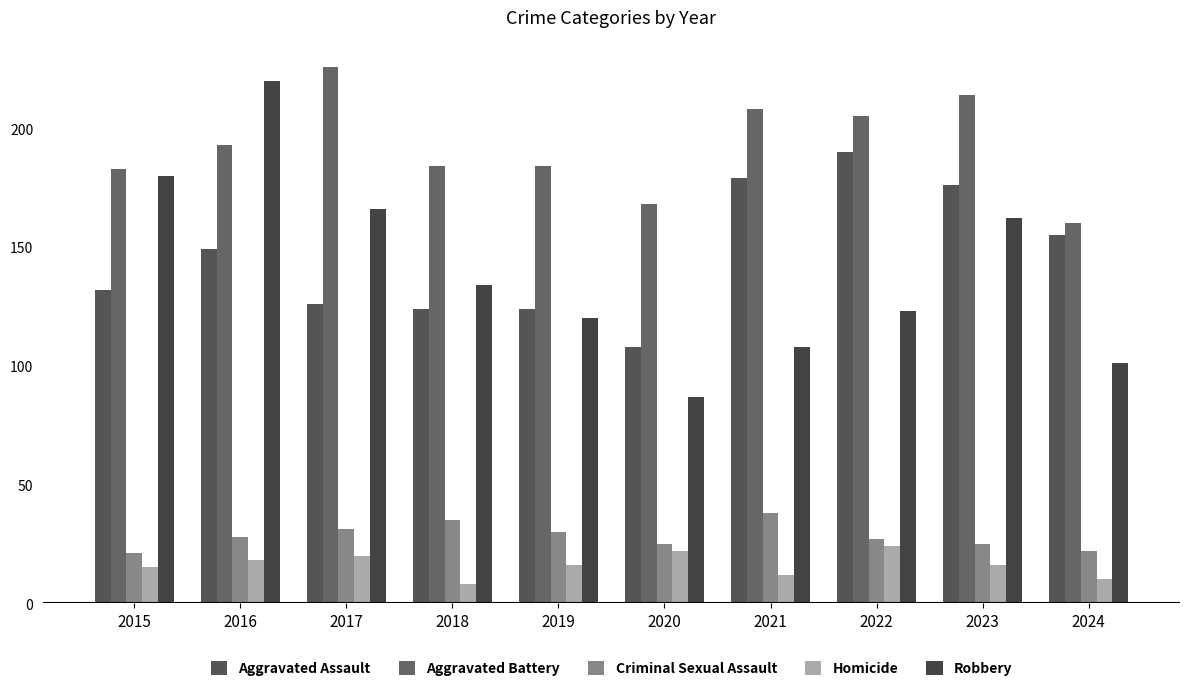

The Aggravated Assault series shows 266 at 2016. True or false?

False